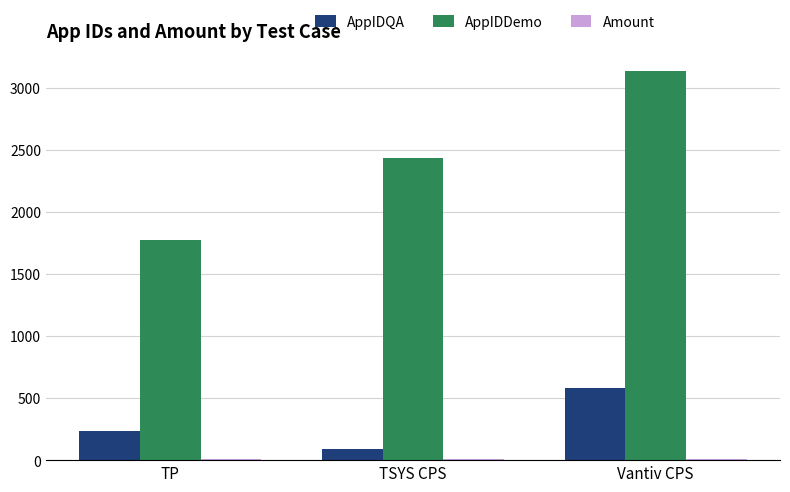

What position from the right is Vantiv CPS?

1